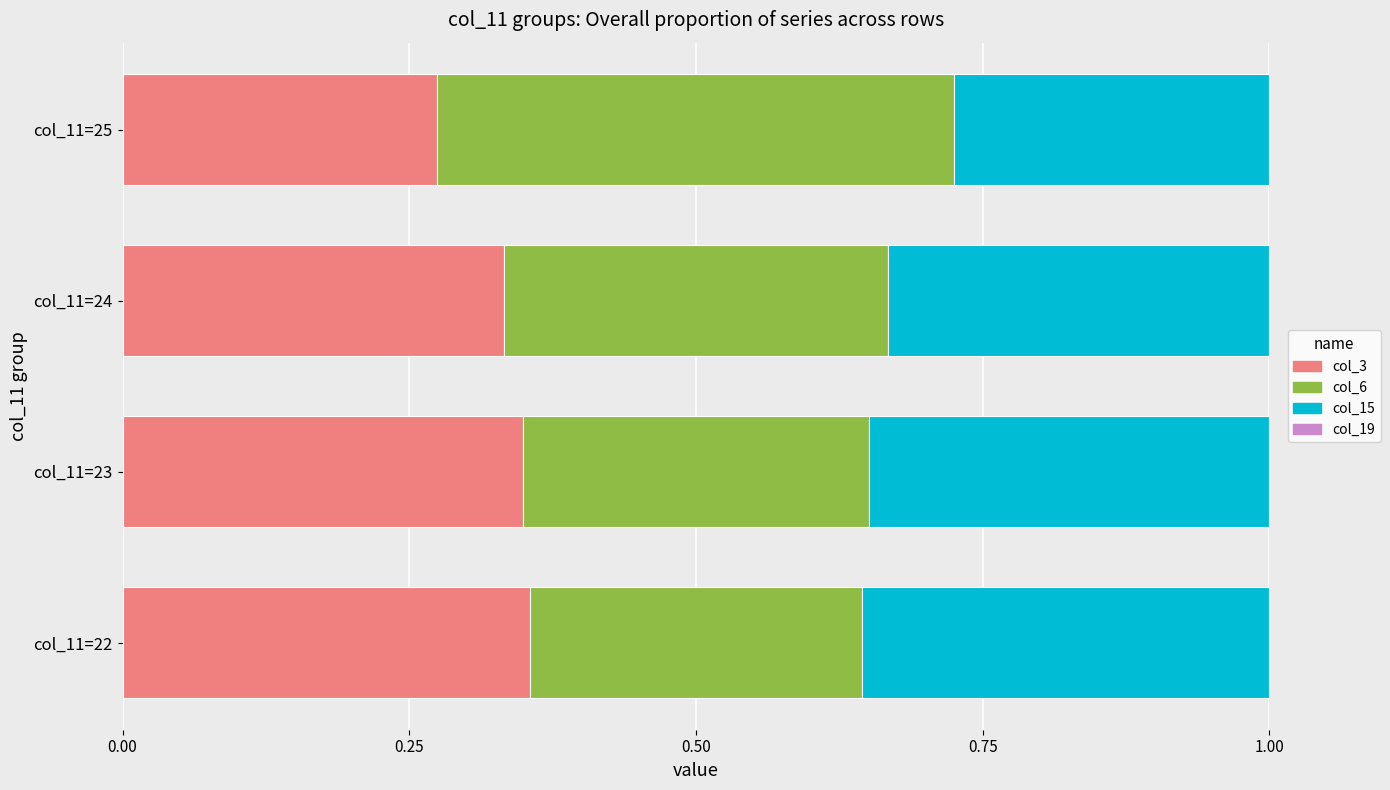

The value of col_3 at col_11=23 is 0.3. True or false?

True